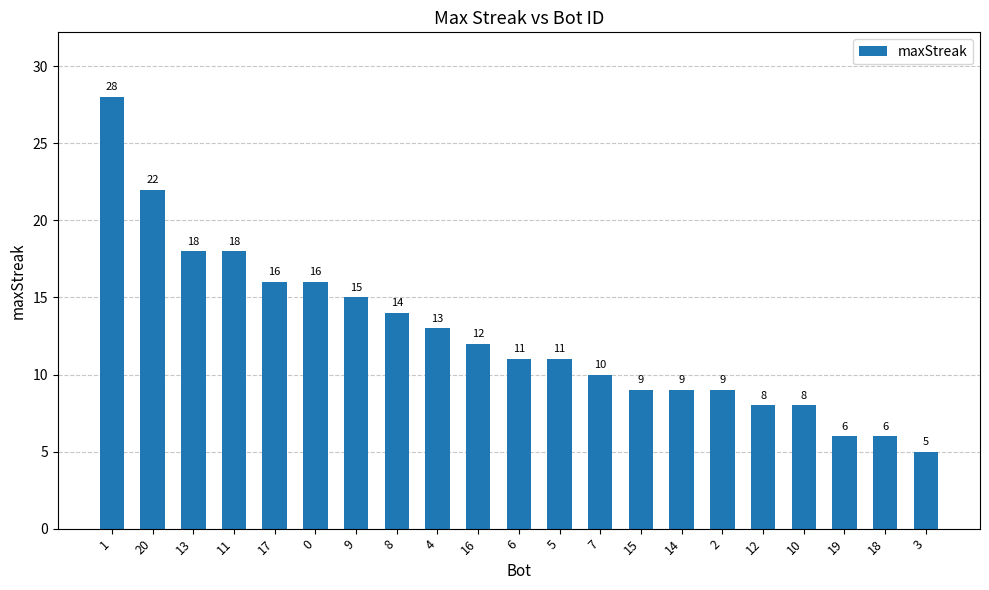

What is the approximate value at 13?

18